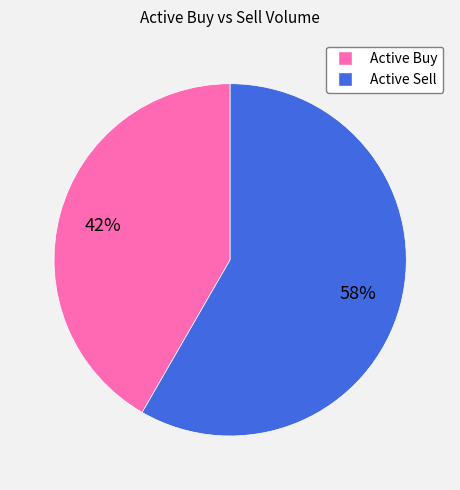

To the nearest percent, what is the average slice percentage?

50%